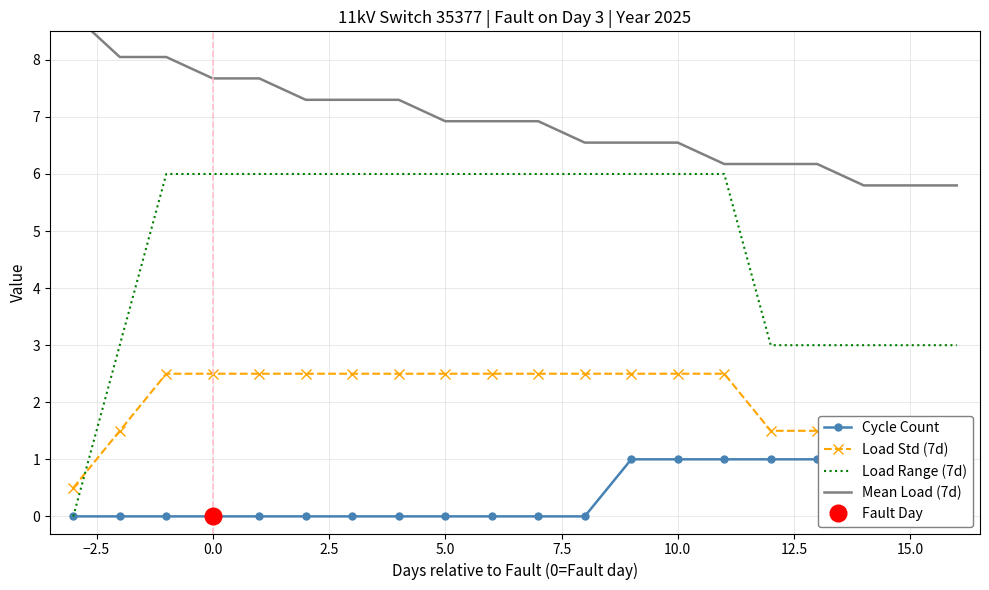

What is the greatest value displayed?

8.8